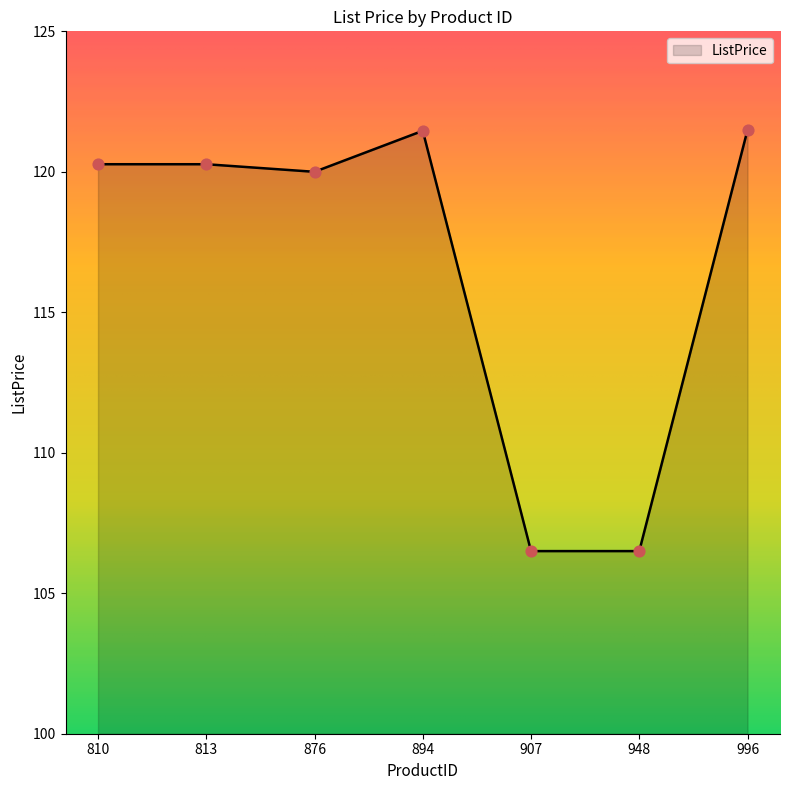

Approximately how many times larger is the value at 996 compared to 813?

1.0